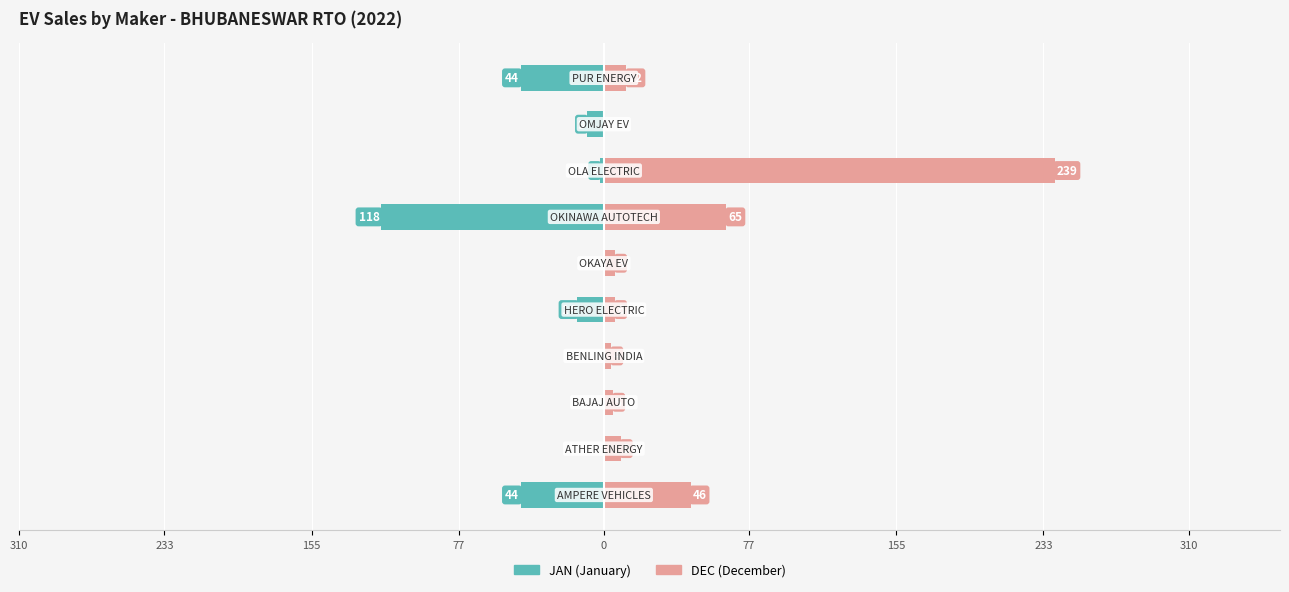

Reading left to right, what are all the values shown in this chart?

JAN: -44	0	0	0	-14	0	-118	-2	-9	-44
DEC: 46	9	5	4	6	6	65	239	0	12